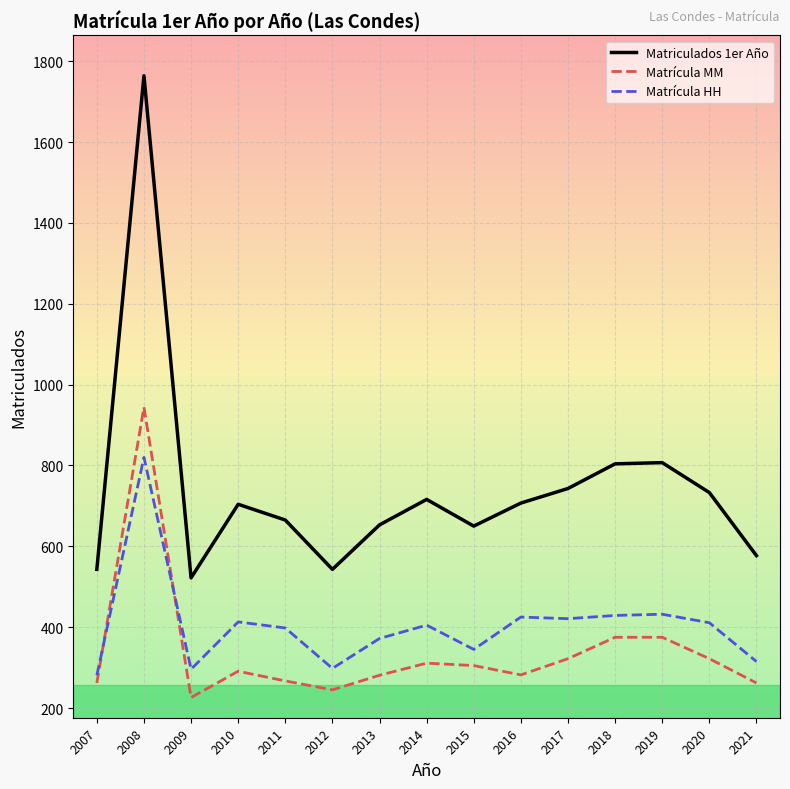

List the series in order of their peak value, highest first.

Matriculados 1er Año, Matrícula MM, Matrícula HH